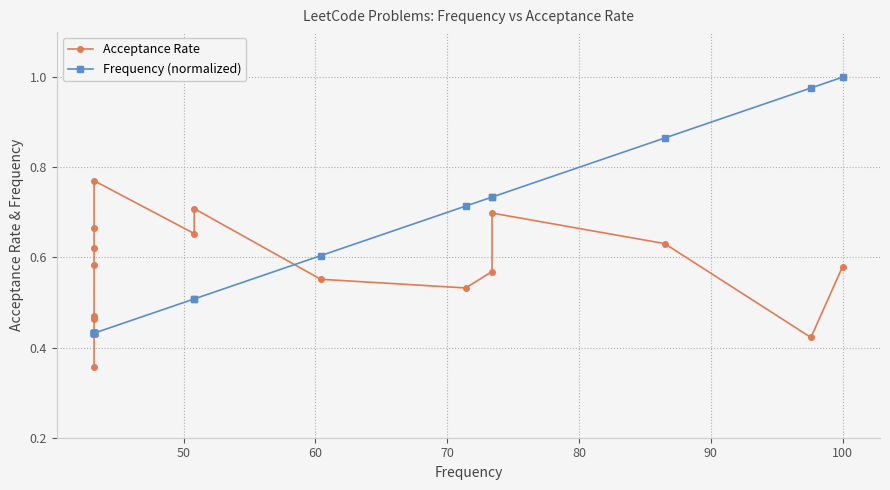

At how many categories does at least one series exceed 0?

17